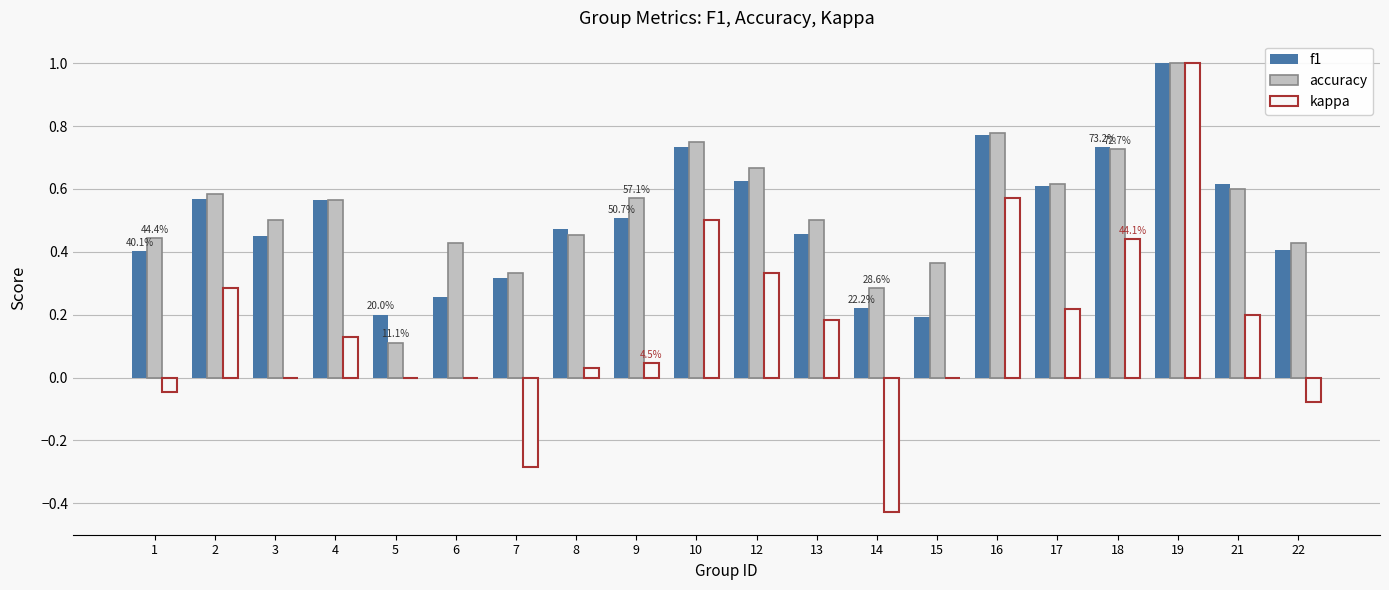

How many accuracy values are between 0 and 1?

20